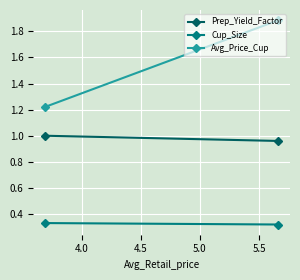

Count the number of data series in this chart.

3